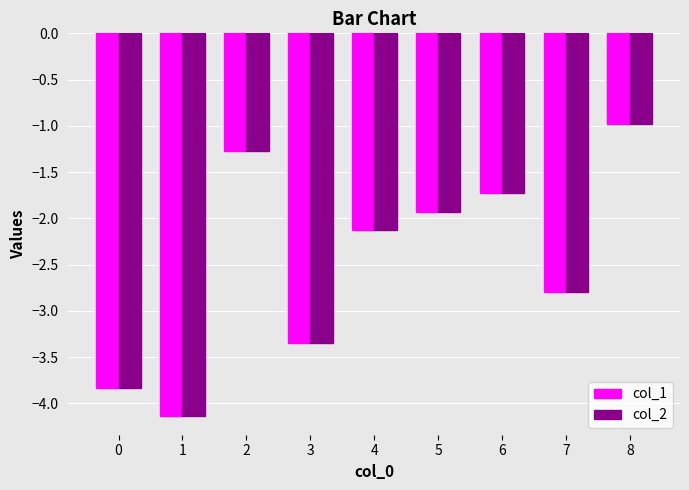

Count the number of categories in the chart.

9